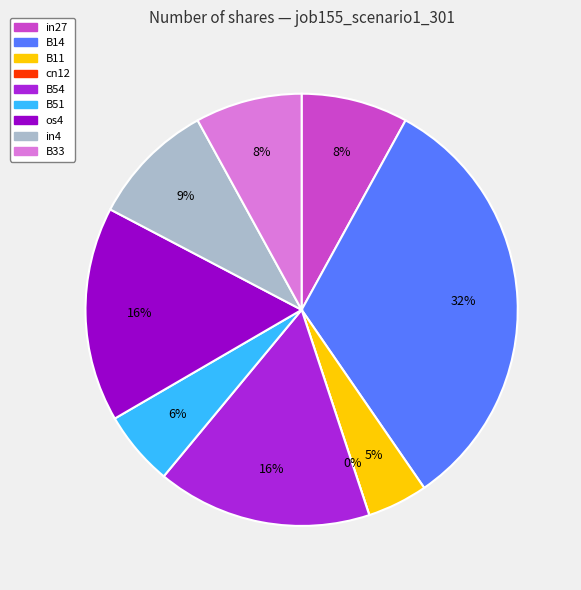

To the nearest percent, what portion does B11 represent?

5%